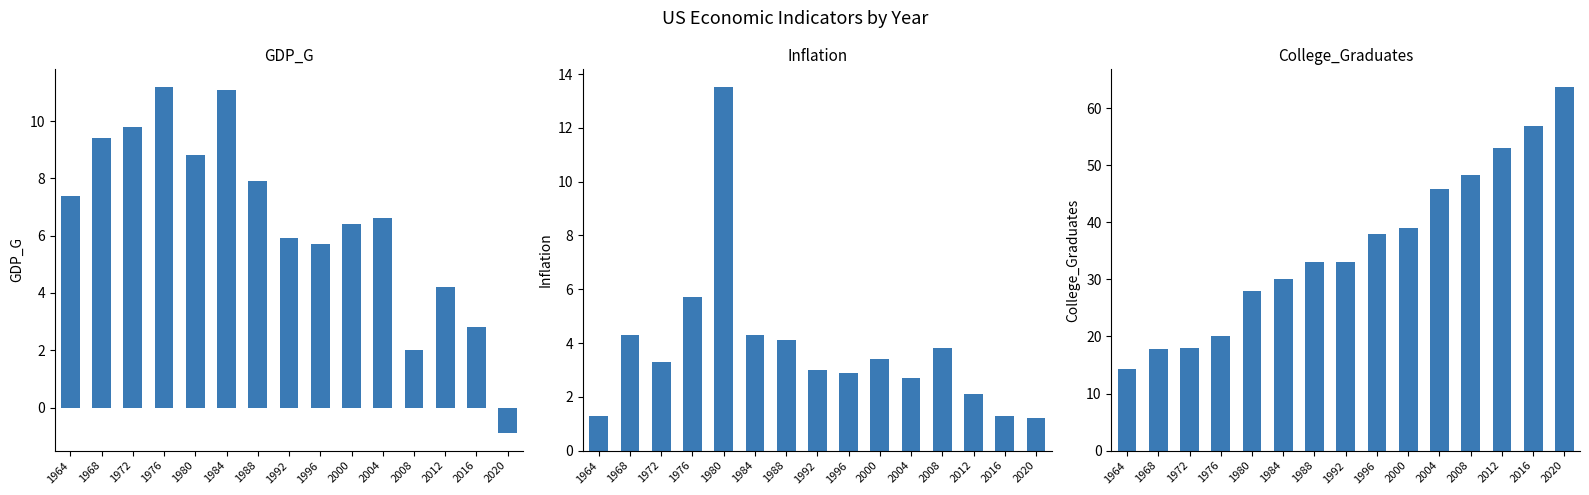

Are the bars grouped side by side (vs. stacked)?

Yes